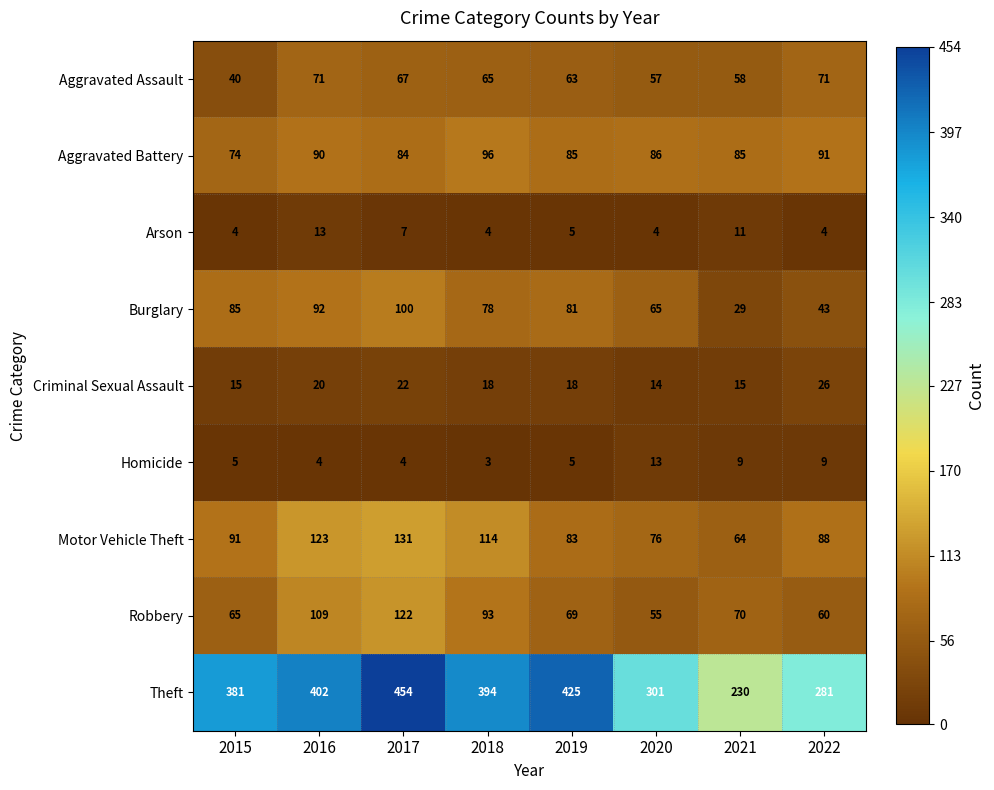

At which category is the sum across all series the highest?

2017